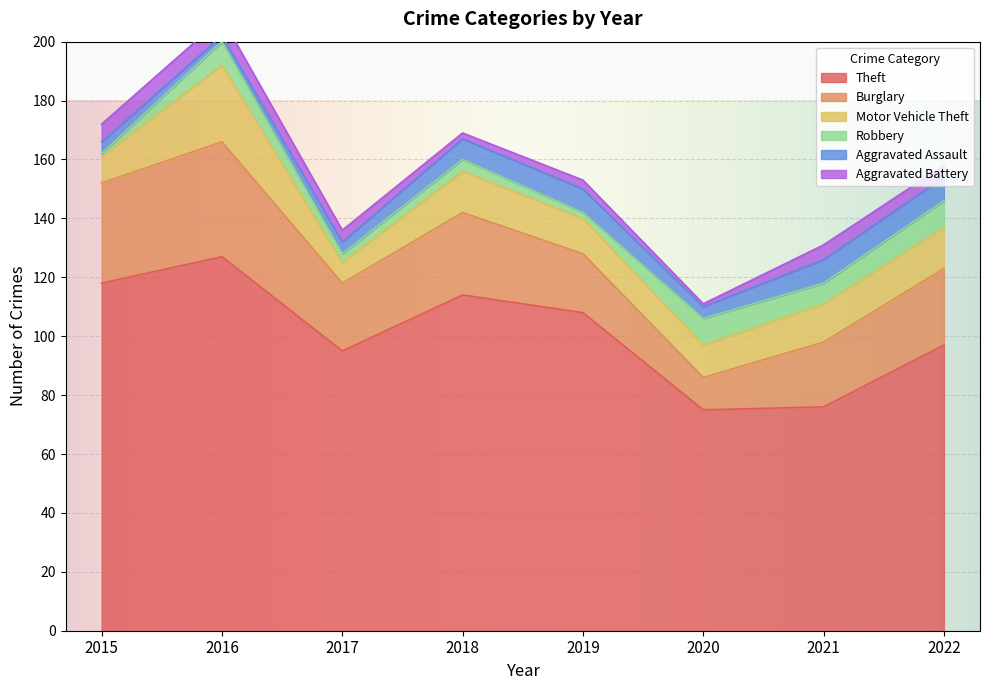

Where is the first local maximum for Theft?

2016